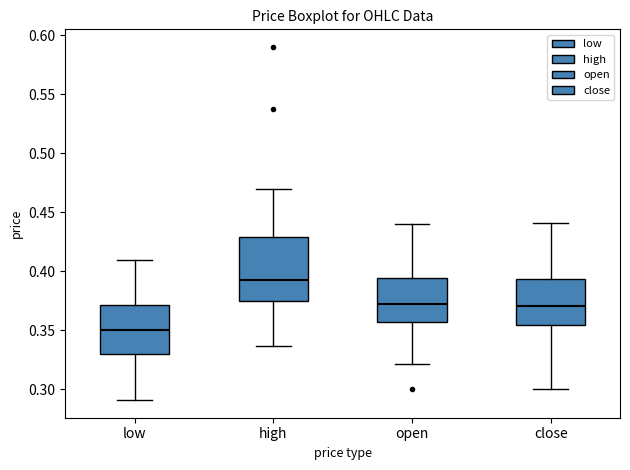

Which box is the tallest, from its lower edge to its upper edge?

high